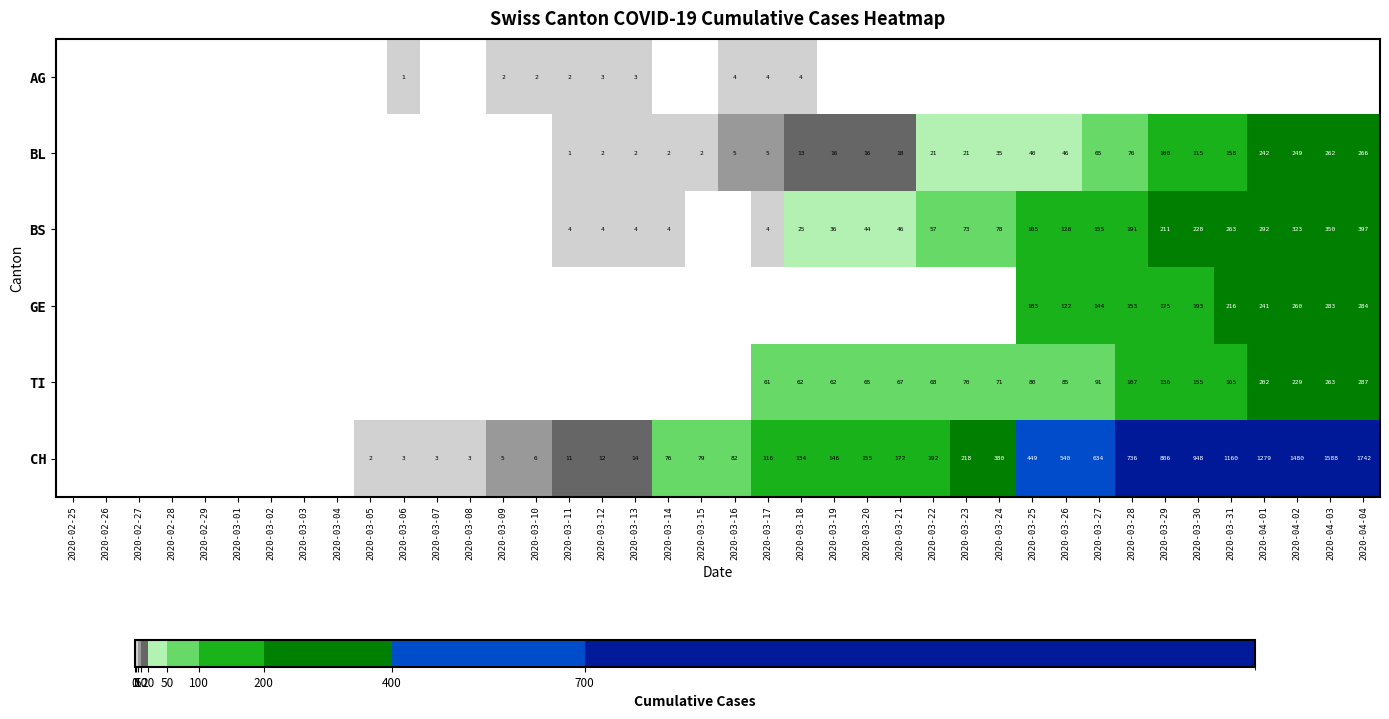

What is the total value across all series at 2020-03-11?

18